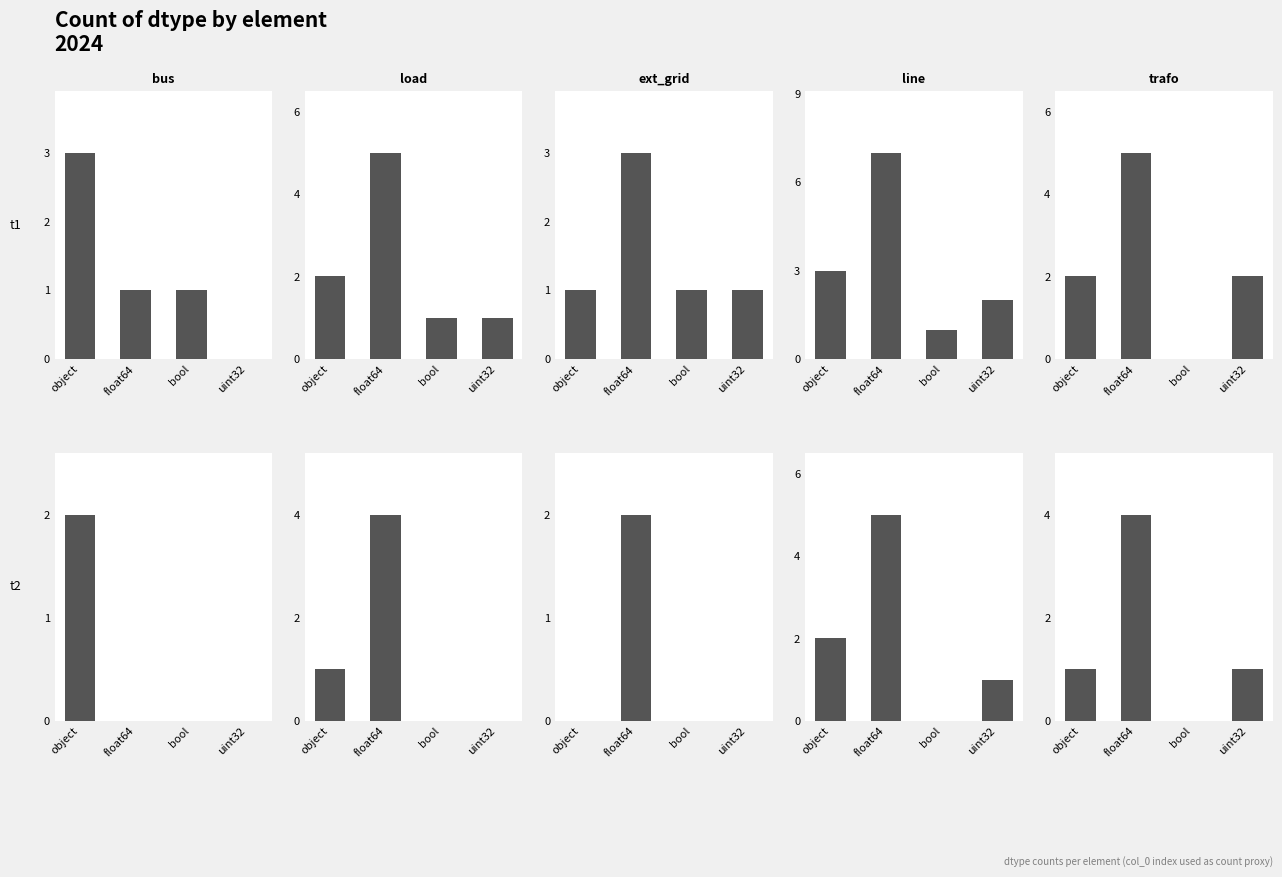

Is it true that ext_grid equals 1 at object?

False